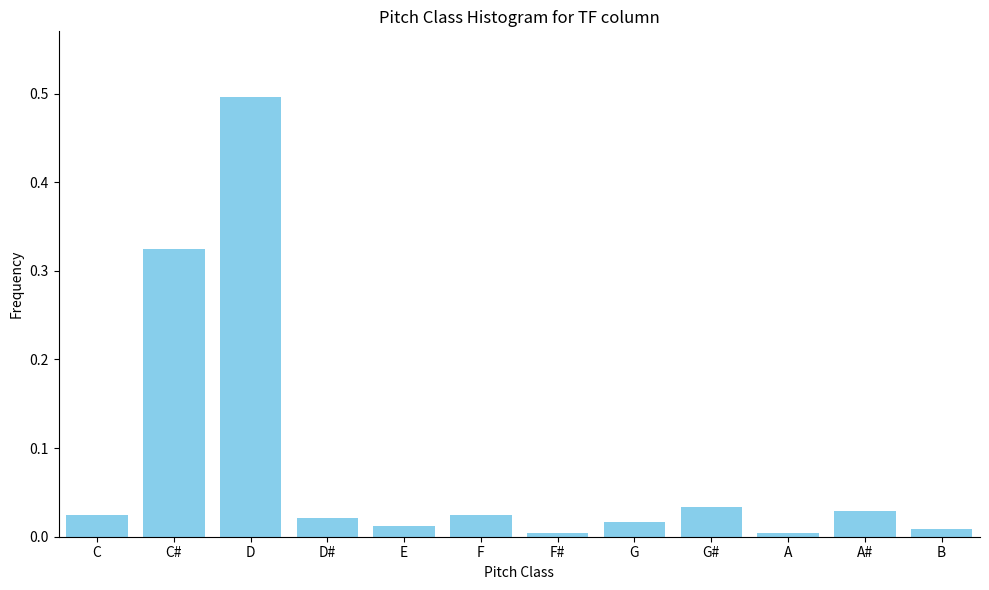

What is the maximum value shown in the chart?

0.5